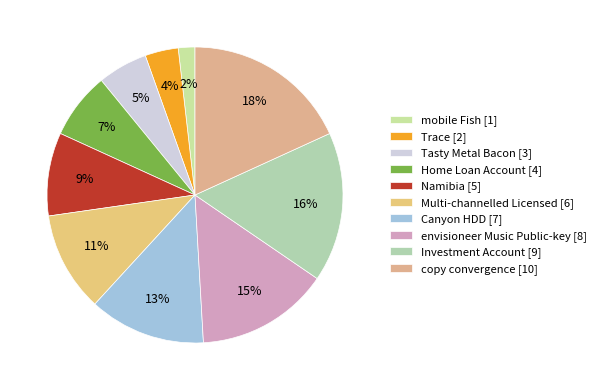

Rank the categories by value from highest to lowest.

copy convergence, Investment Account, envisioneer Music Public-key, Canyon HDD, Multi-channelled Licensed, Namibia, Home Loan Account, Tasty Metal Bacon, Trace, mobile Fish